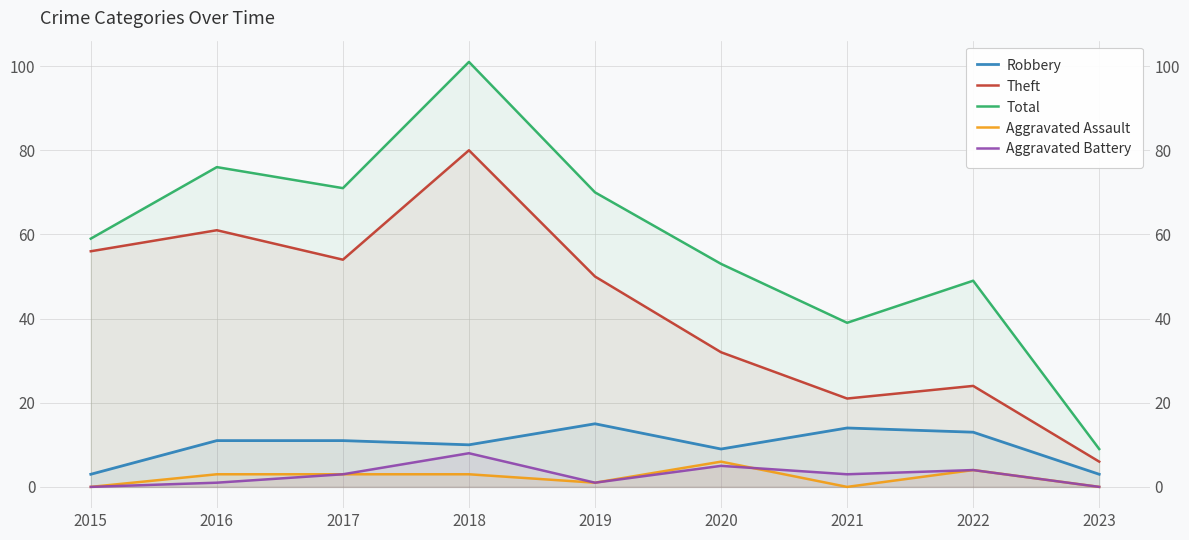

Which series has the largest total across all categories?

Total